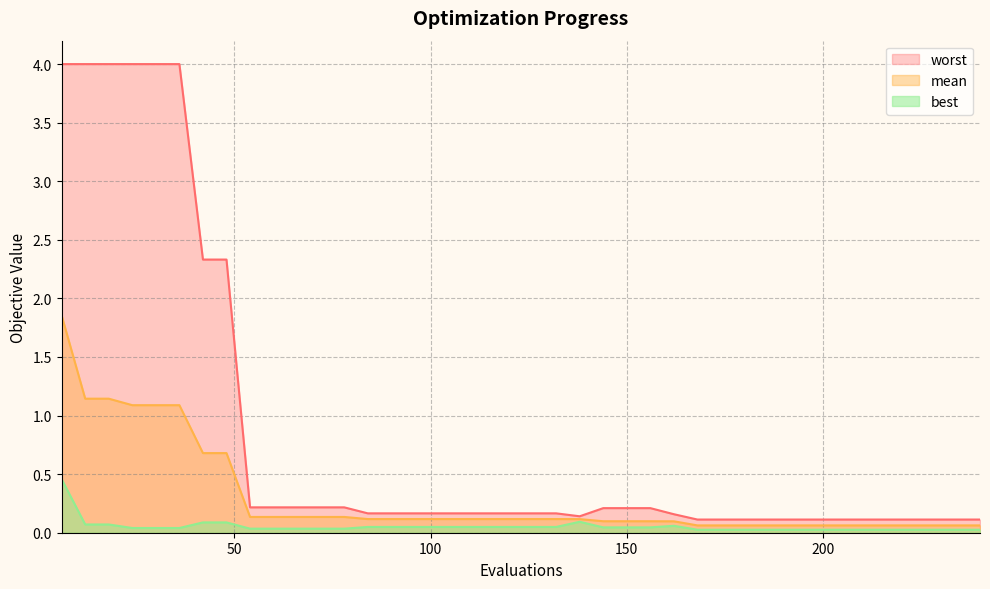

The mean series shows 0.2 at 126. True or false?

False